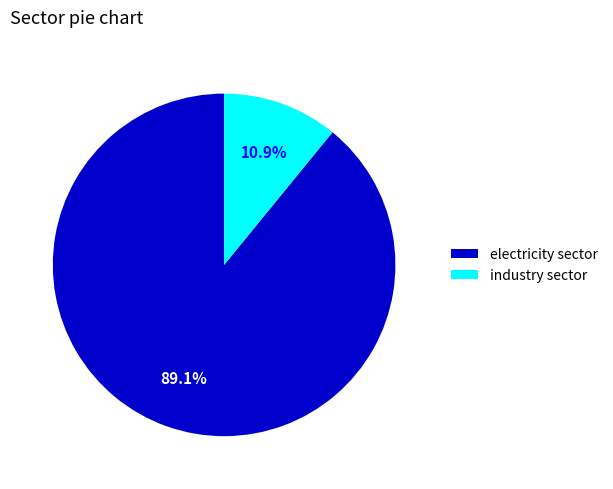

True or false: industry sector accounts for 11% of the total.

True